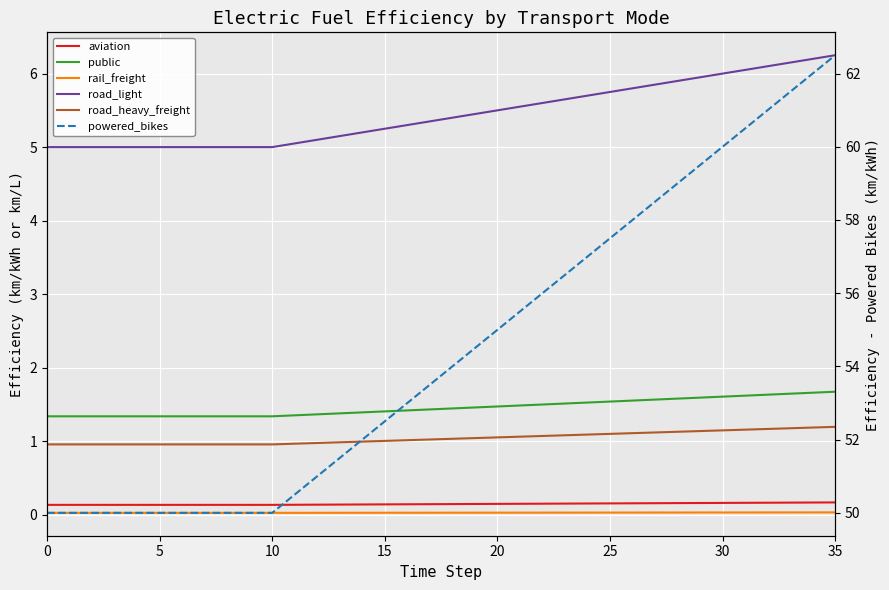

What is the value of the road_light point at the 10th from the left?

5.0